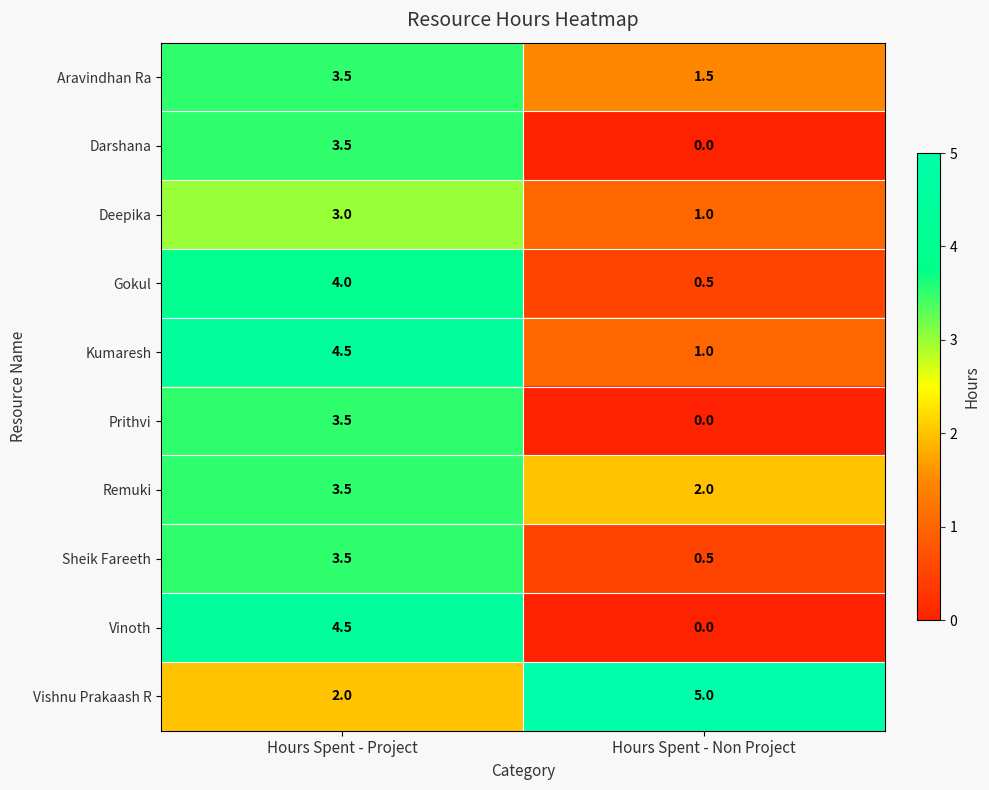

What is the difference between the maximum and minimum values in the Vinoth series?

4.5